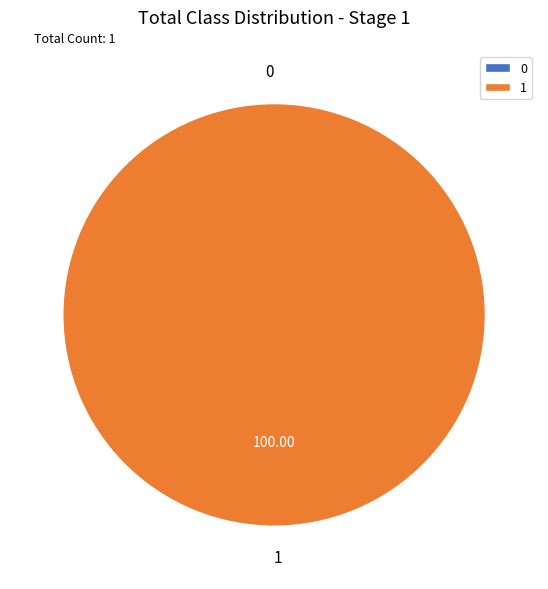

True or false: 0 accounts for 0% of the total.

True